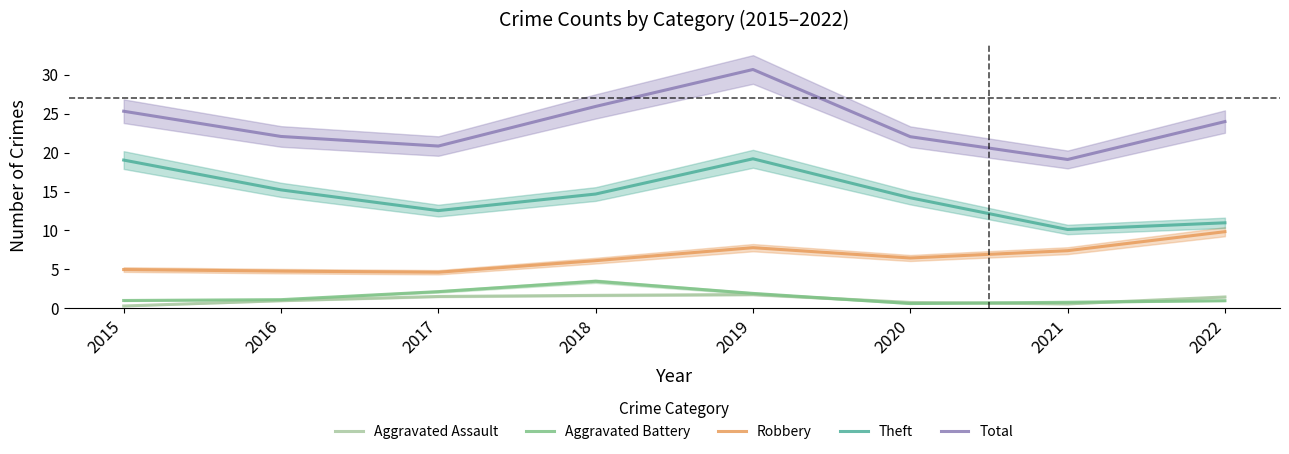

Which category has the highest value in the Aggravated Assault series?

2019